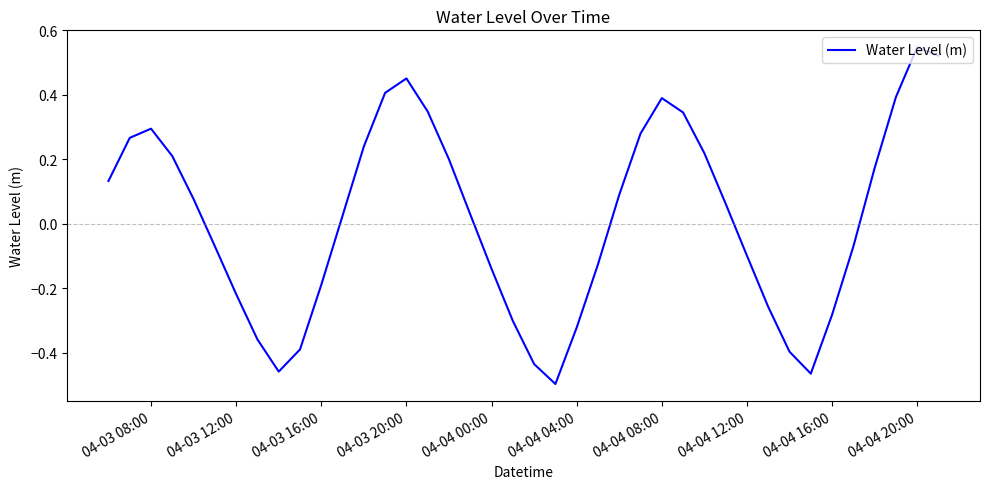

What is the difference between the maximum and minimum values?

1.0